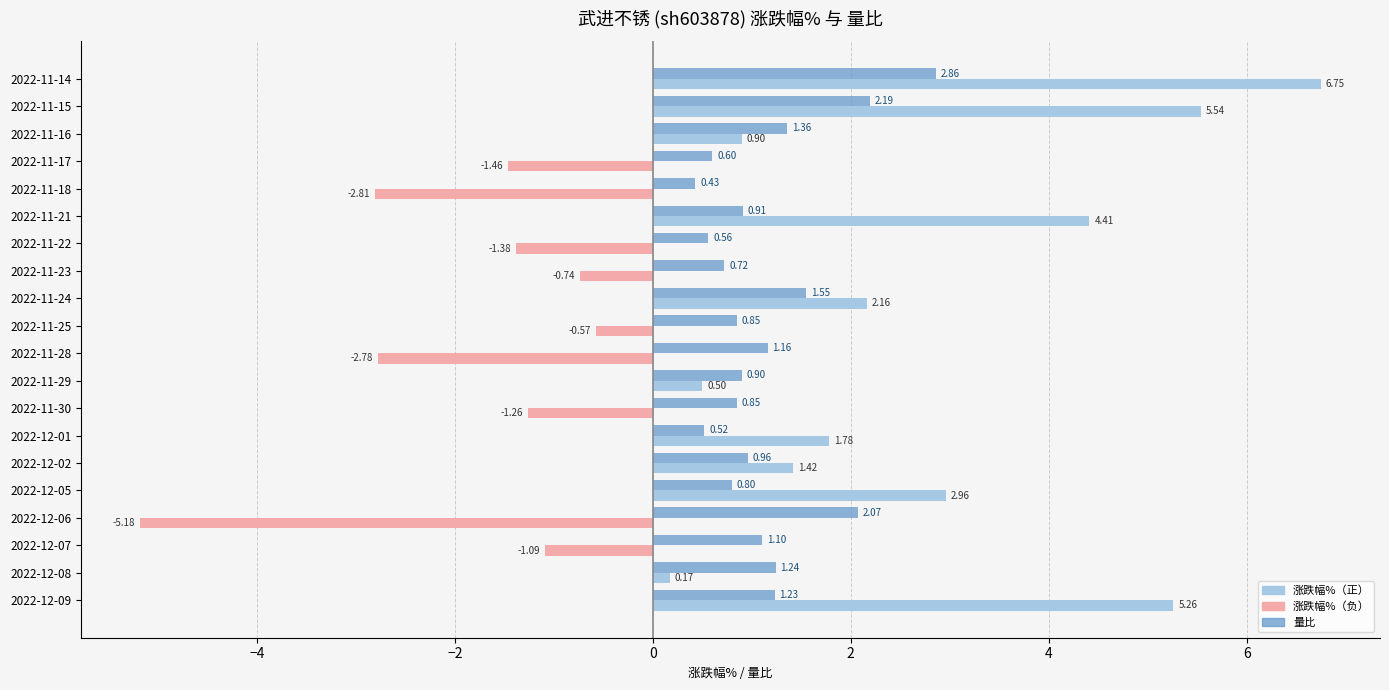

Which series has the largest total across all categories?

涨跌幅%（正）